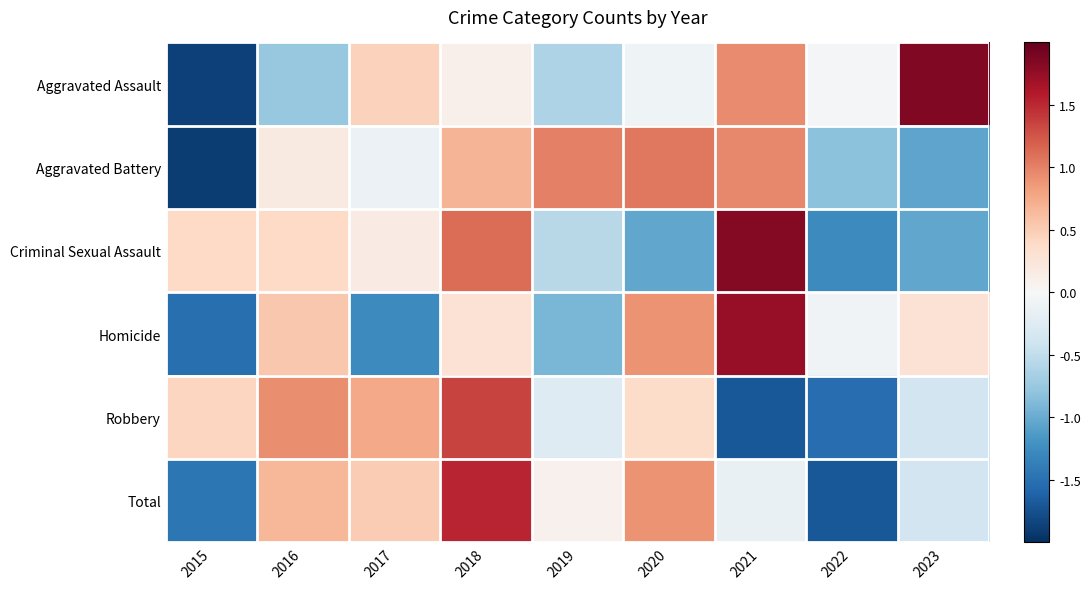

What is the spread (max minus min) of values at 2019?

1.9